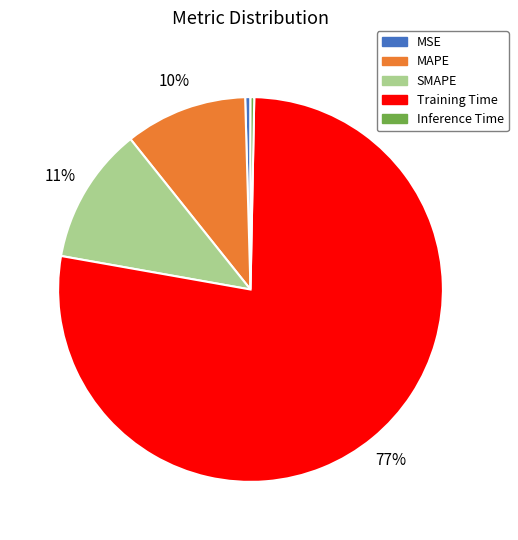

Is there a majority slice in this chart?

Yes